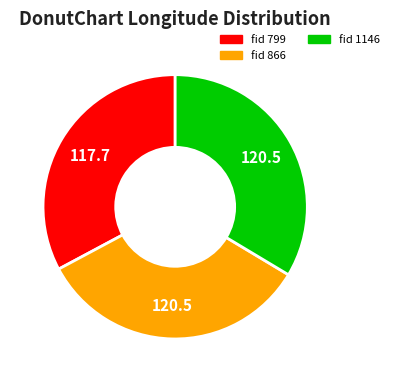

What is the ratio of the value at fid 799 to the value at fid 1146?

1.0